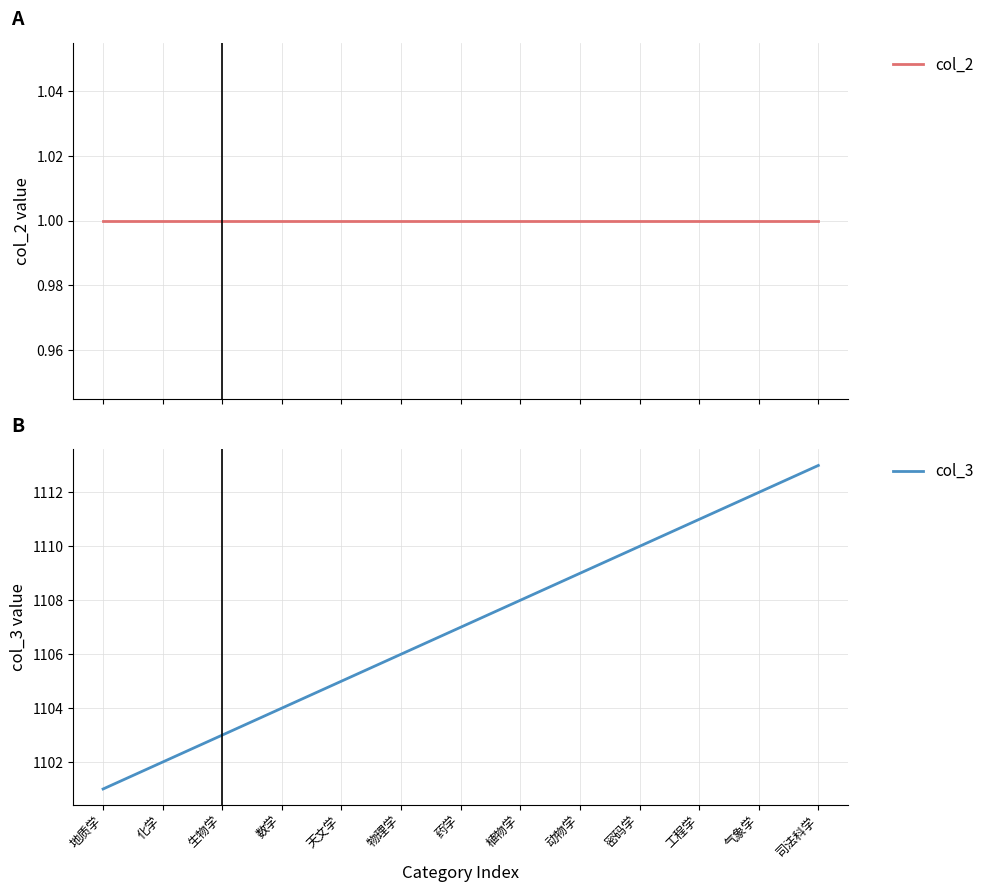

Read the col_3 value at 化学, to the nearest 10.

1100